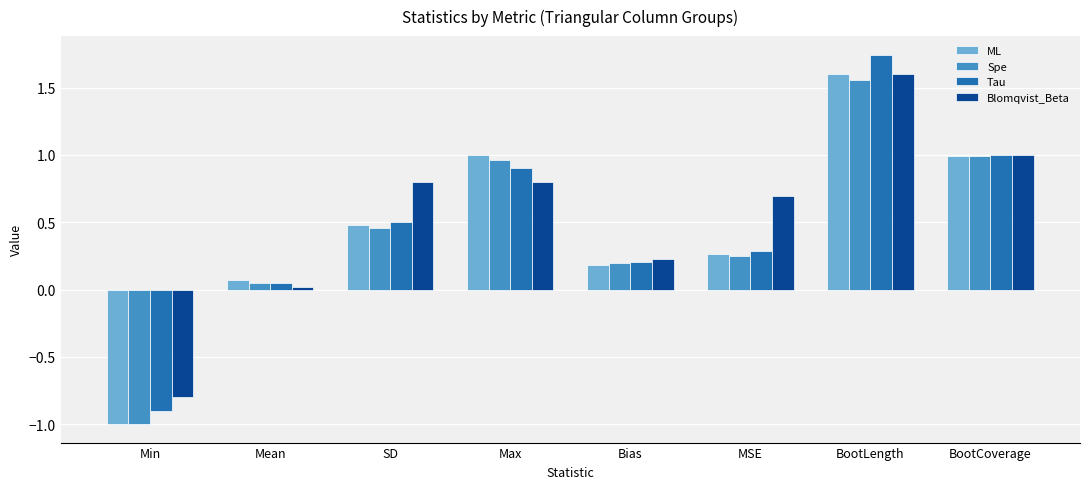

List the labels in order of Tau value, largest first.

BootLength, BootCoverage, Max, SD, MSE, Bias, Mean, Min